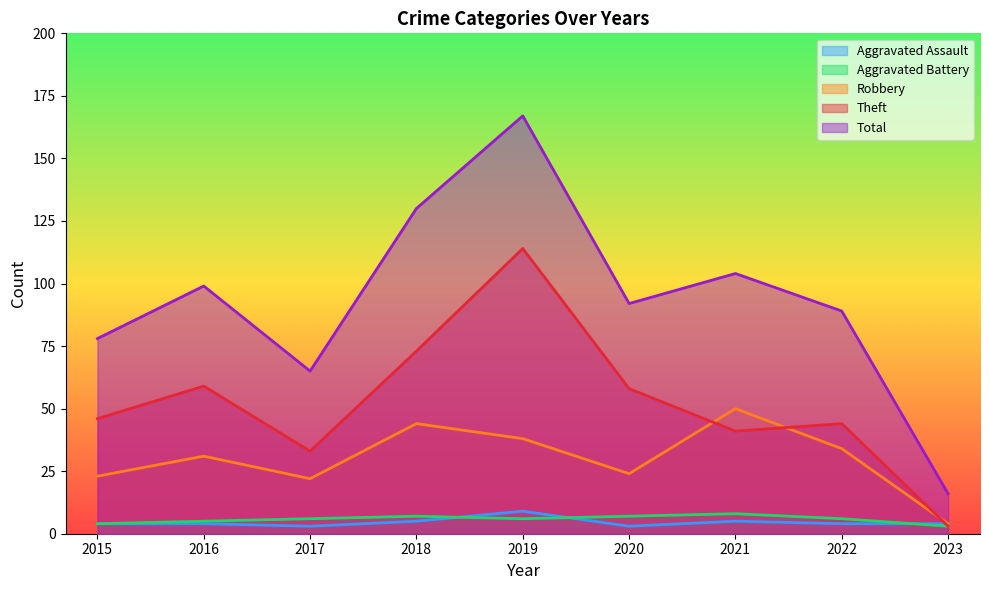

Is the value of Aggravated Assault at 2015 greater than the value of Theft at 2020?

No